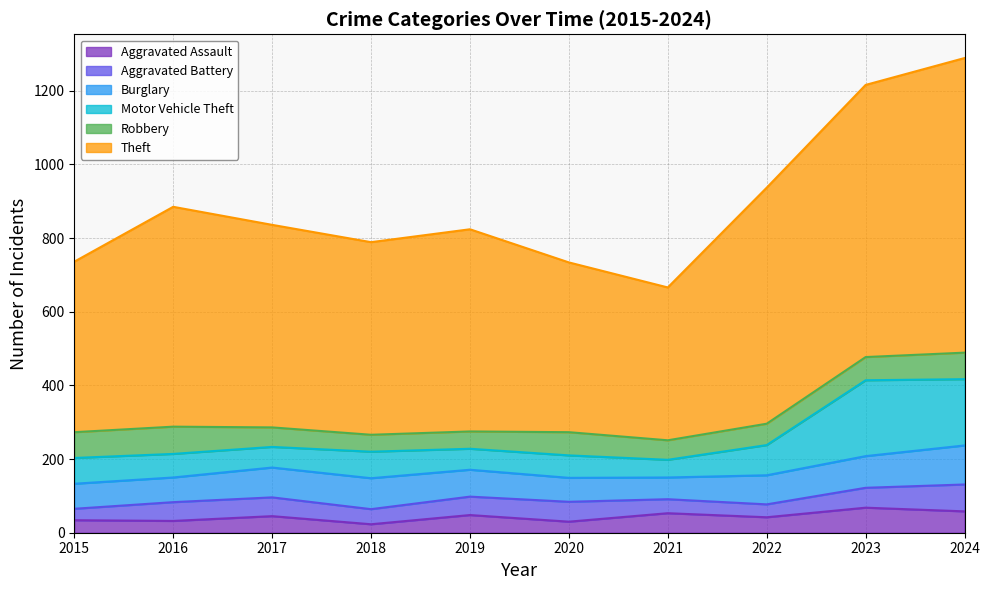

At how many categories does at least one series exceed 322?

10